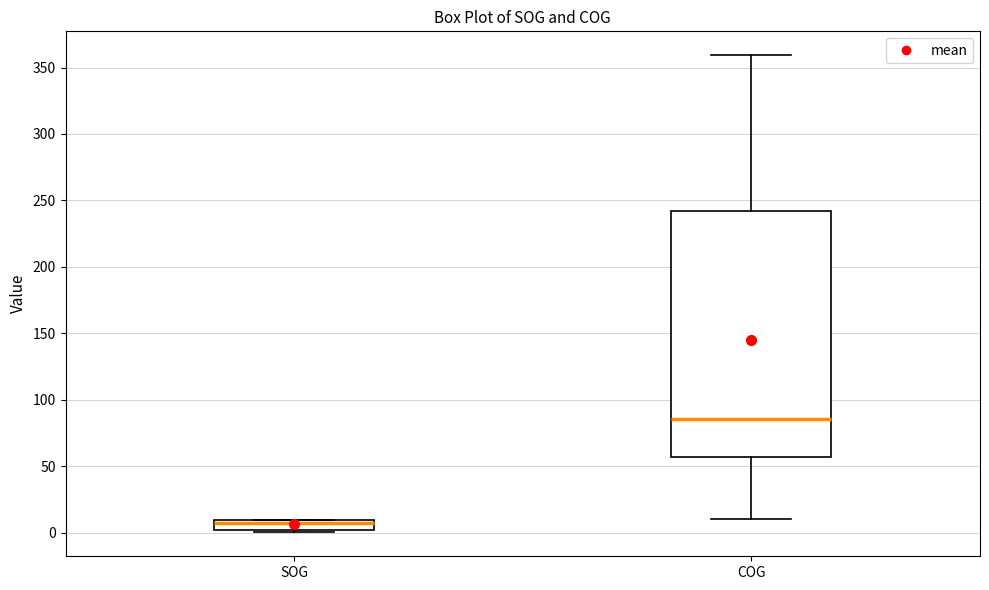

Where does the median line of the box for SOG sit on the y-axis? The values are not printed on the chart, so give them approximately, as read against the axis.

5